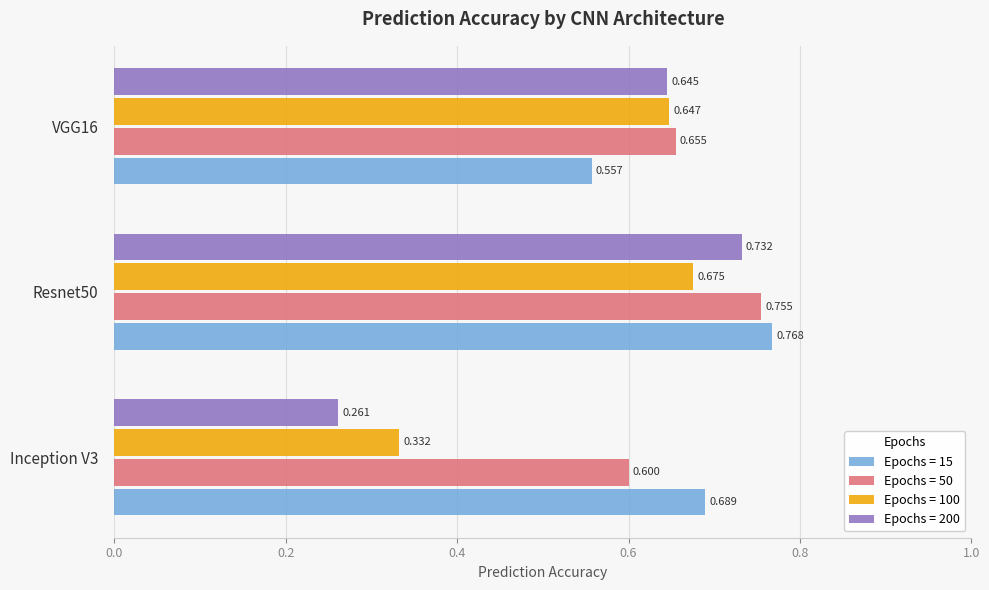

Between Inception V3 and VGG16, which series saw the biggest shift?

Epochs = 200